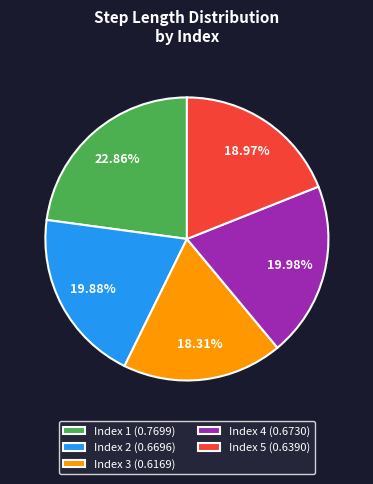

How many slices are in this pie chart?

5